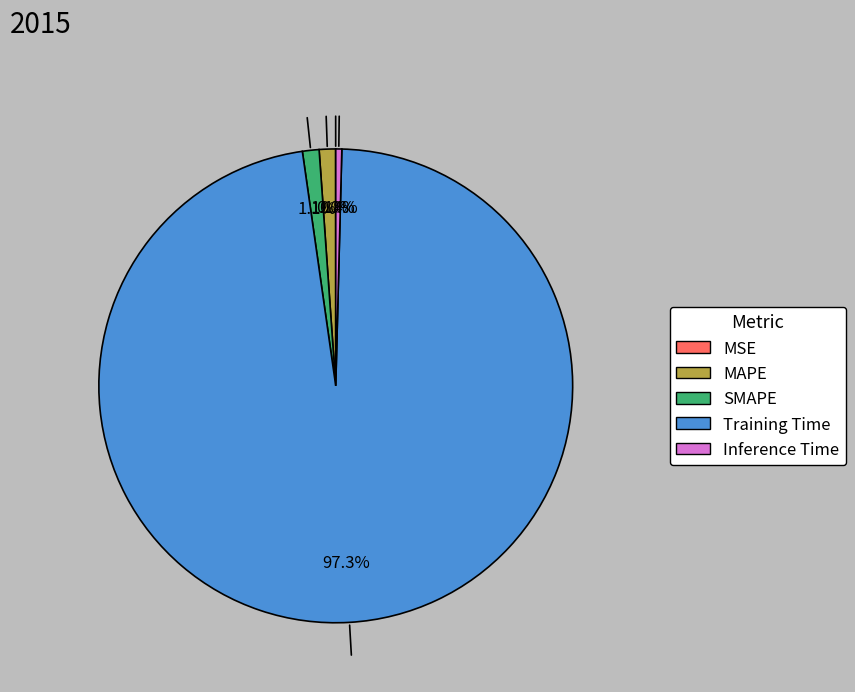

Which has a higher value, MAPE or Inference Time?

MAPE